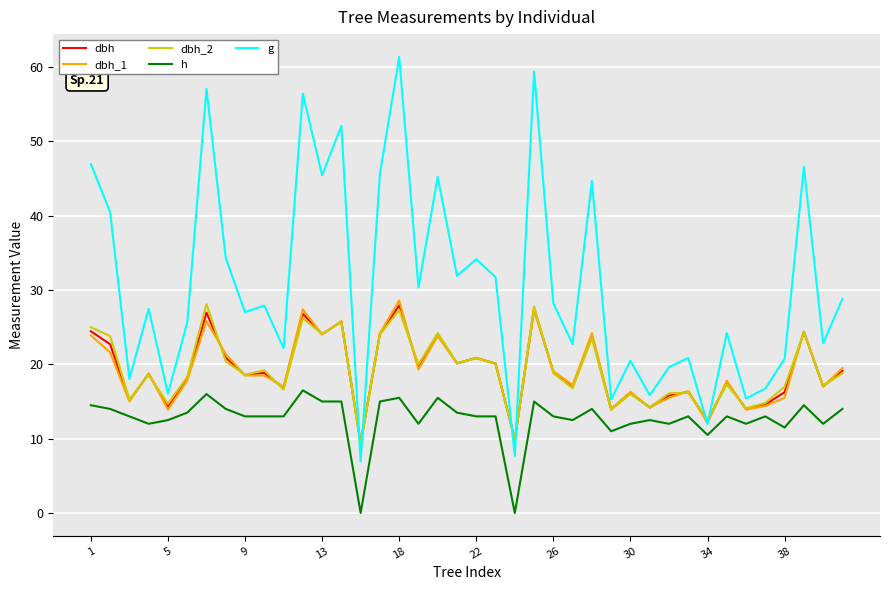

Which series has the largest range (max minus min)?

g